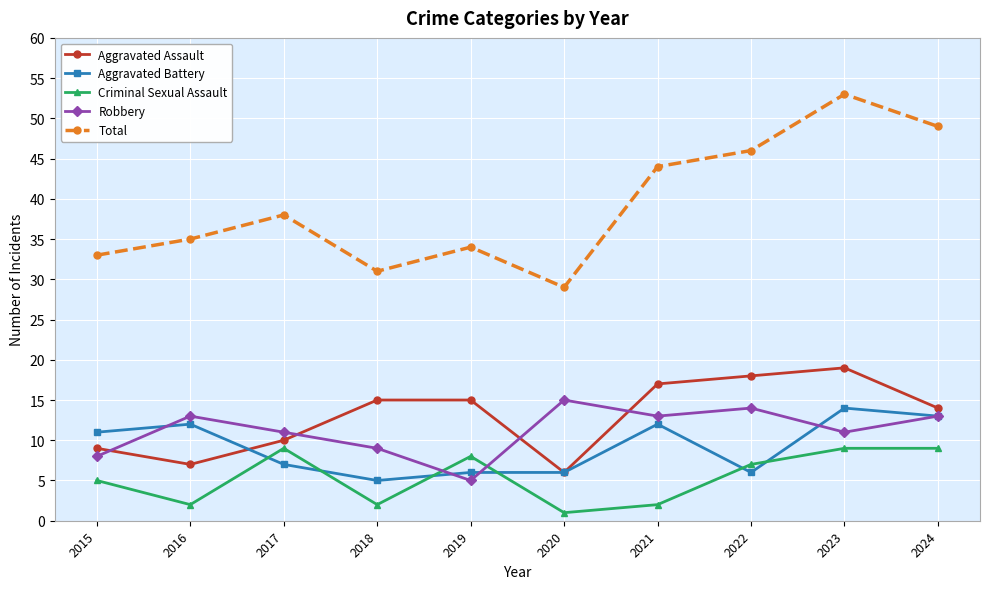

Count the Criminal Sexual Assault values in the range 2 to 9.

9